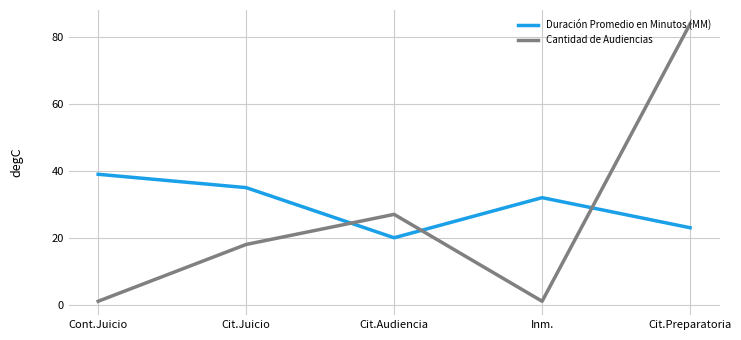

Reading left to right, what are all the values shown in this chart?

Duración Promedio en Minutos (MM): Cont.Juicio=39	Cit.Juicio=35	Cit.Audiencia=20	Inm.=32	Cit.Preparatoria=23
Cantidad de Audiencias: Cont.Juicio=1	Cit.Juicio=18	Cit.Audiencia=27	Inm.=1	Cit.Preparatoria=84